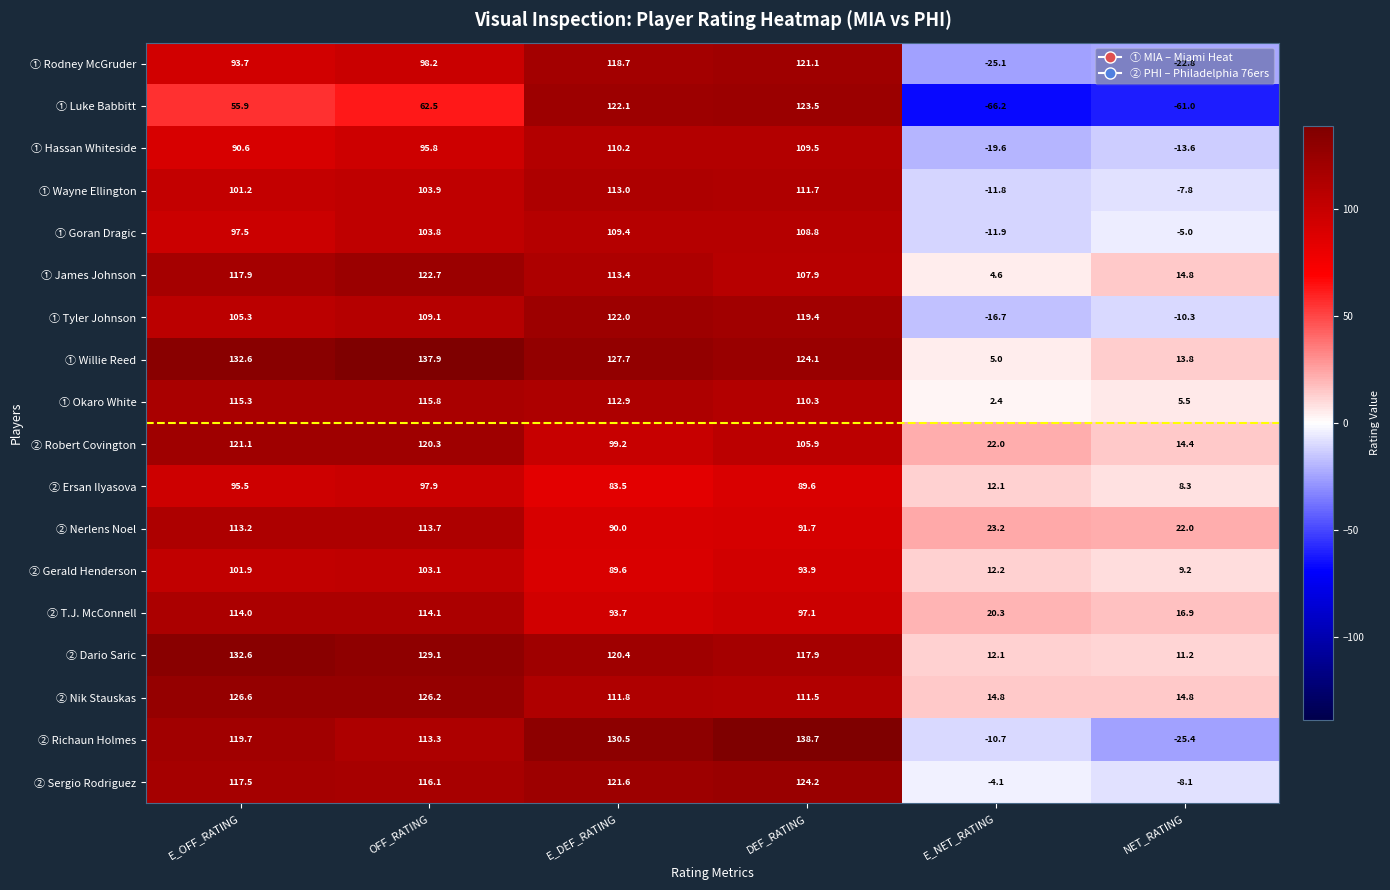

At which label is ① James Johnson closest to 63?

DEF_RATING